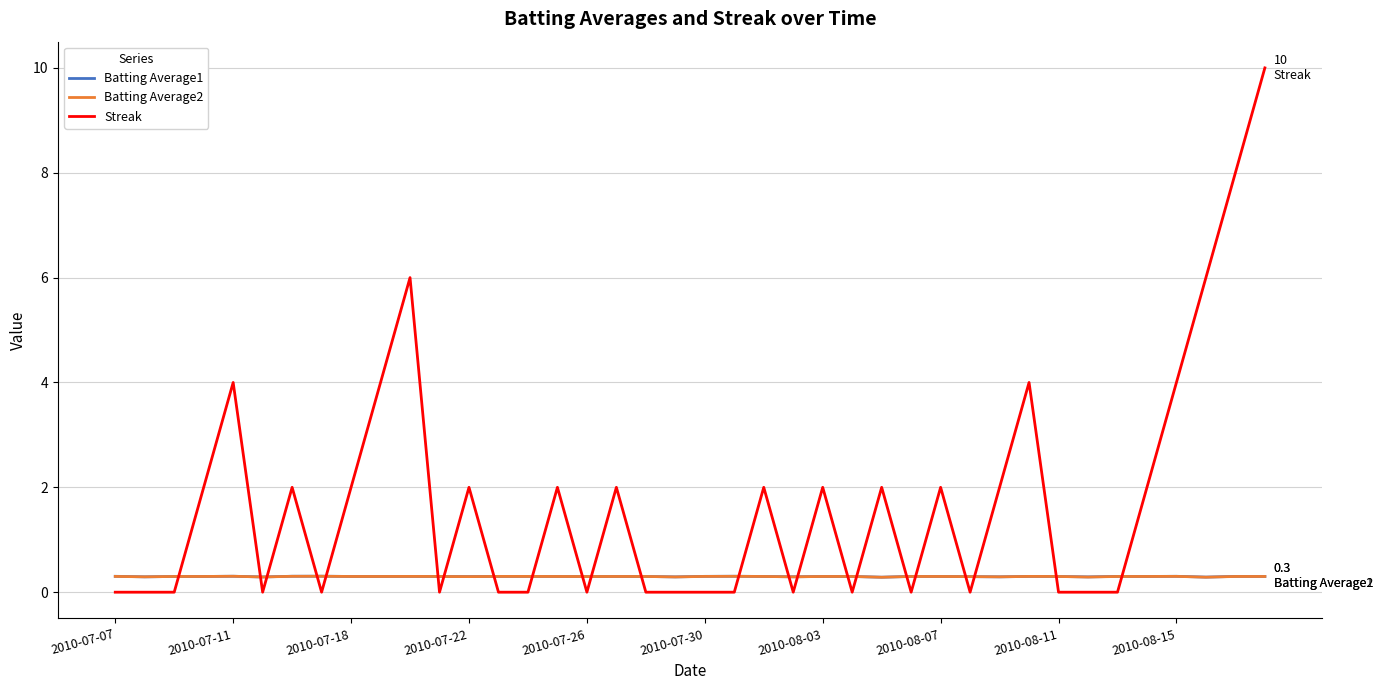

Which series has the largest total across all categories?

Streak